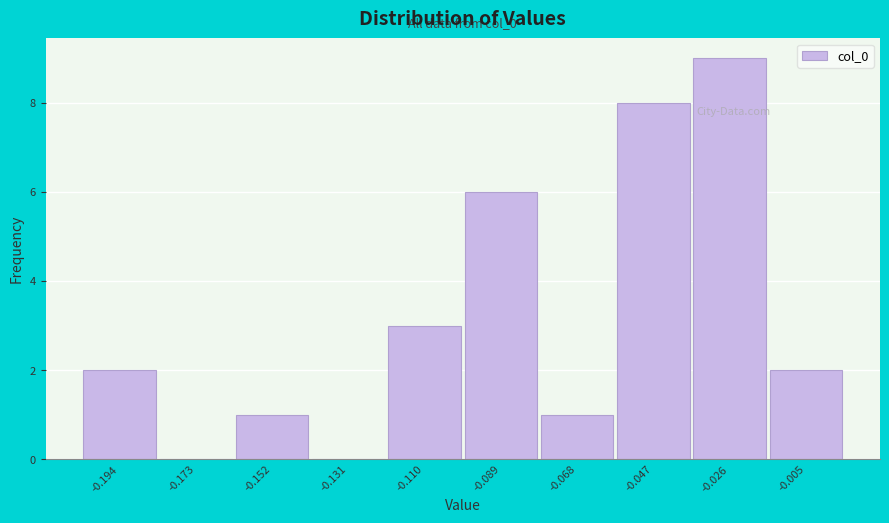

Reading left to right, extract all data points from this chart.

-0.194=2	-0.173=0	-0.152=1	-0.131=0	-0.110=3	-0.089=6	-0.068=1	-0.047=8	-0.026=9	-0.005=2